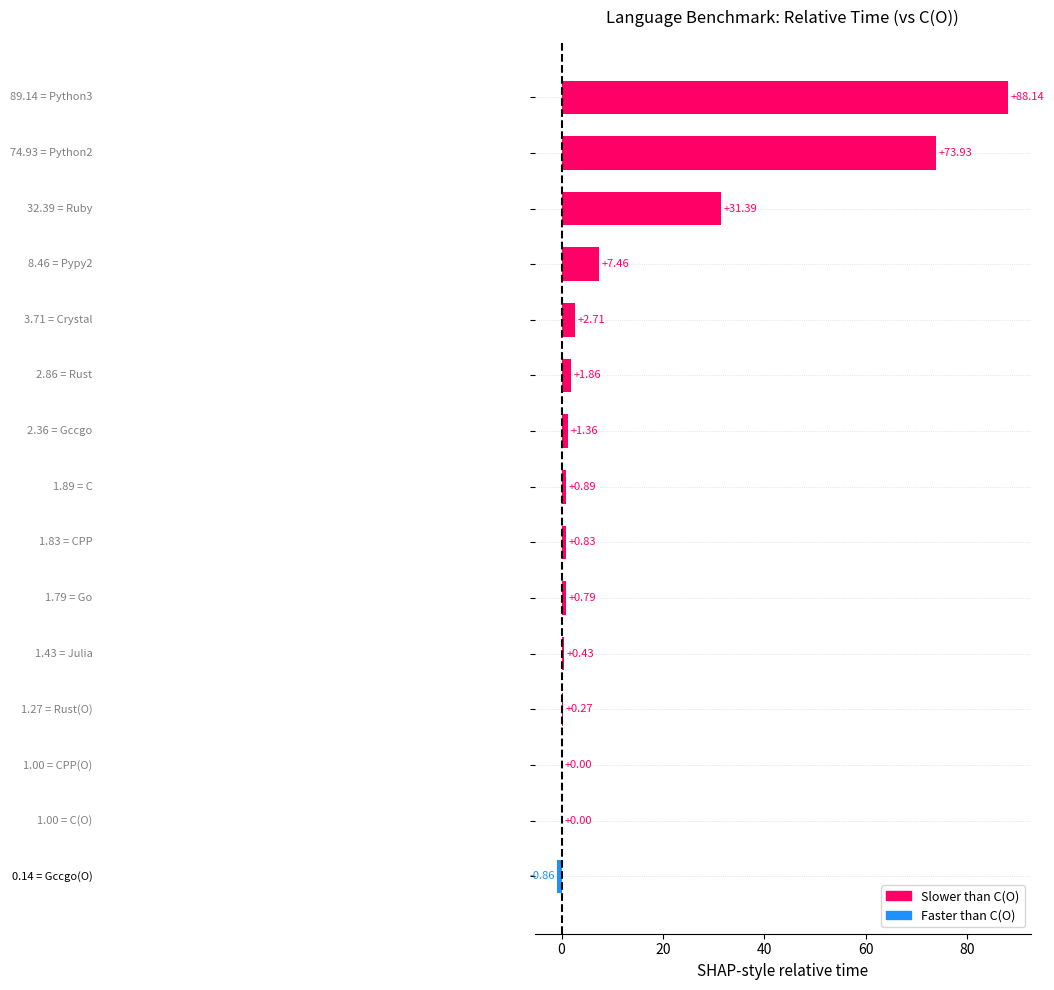

How many series are shown in this chart?

1